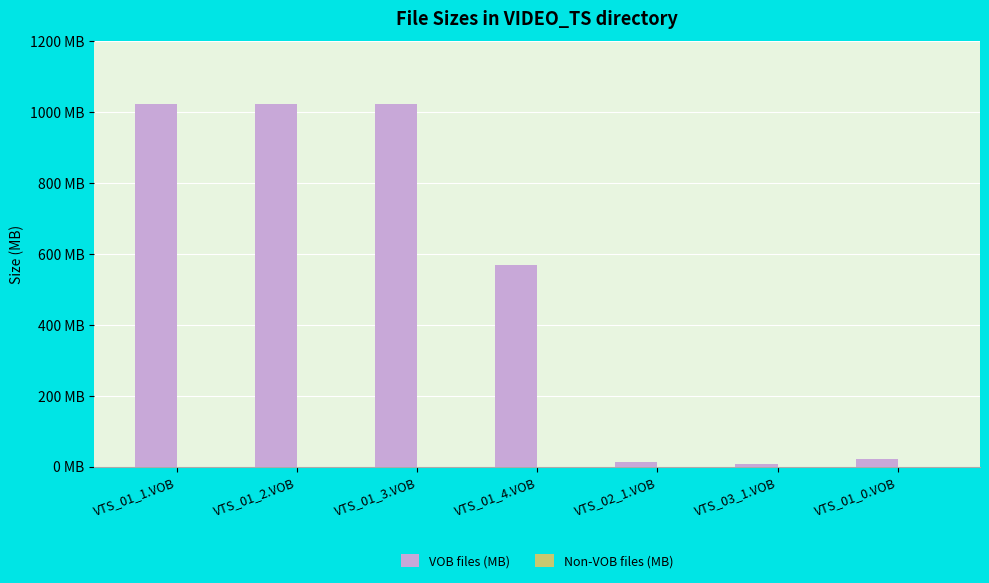

Is it true that Non-VOB files (MB) equals -0.0 at VTS_01_2.VOB?

False